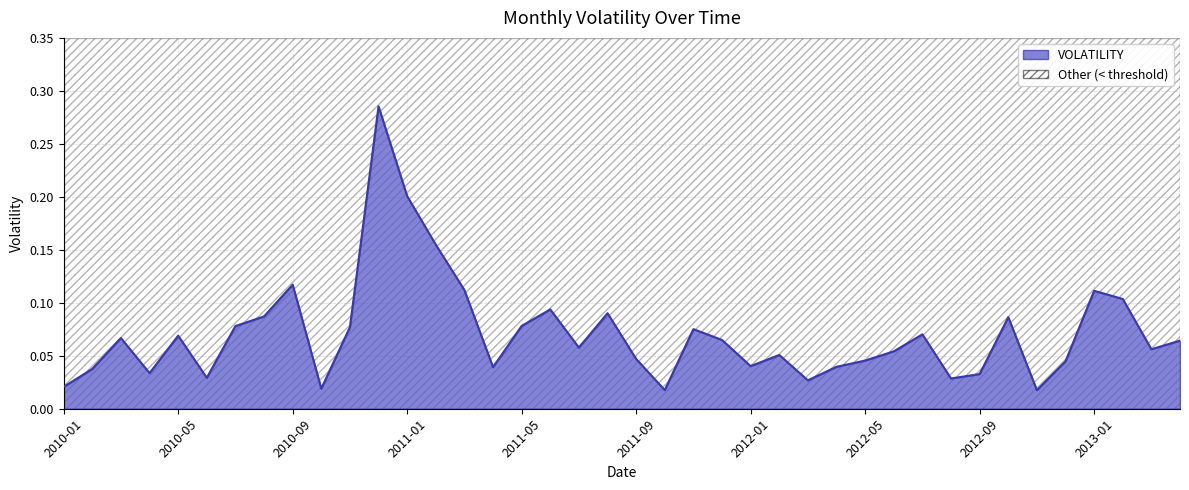

What is the sum of all values?

2.8